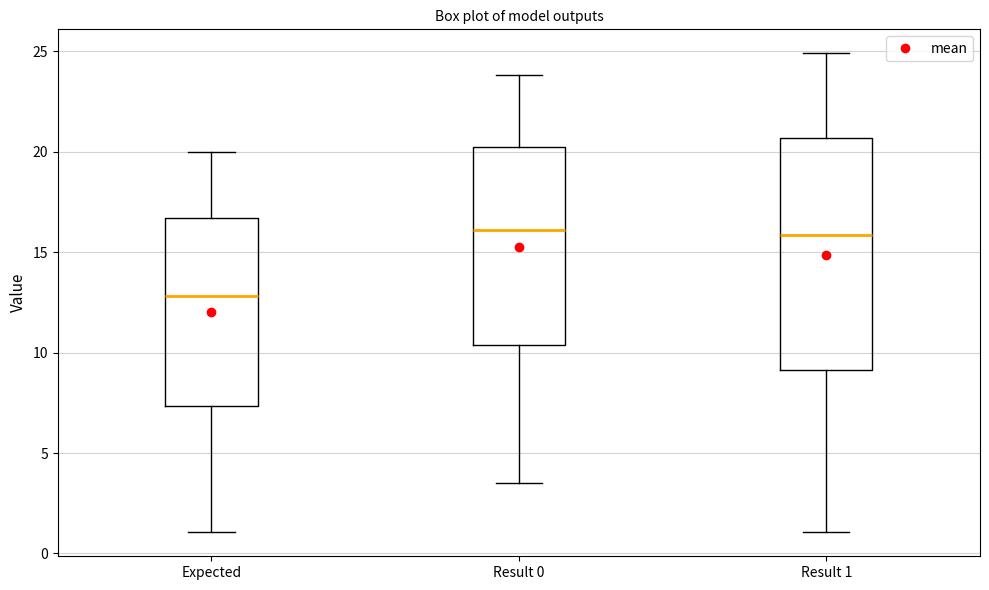

Reading left to right, read every box against the y-axis: the position of its median line, the range the box covers, and the ends of its whiskers. The values are not printed on the chart, so give them approximately, as read against the axis.

Expected: median 13.0, box 7.5 to 16.5, whiskers 1.0 to 20.0
Result 0: median 16.0, box 10.5 to 20.0, whiskers 3.5 to 24.0
Result 1: median 16.0, box 9.0 to 20.5, whiskers 1.0 to 25.0